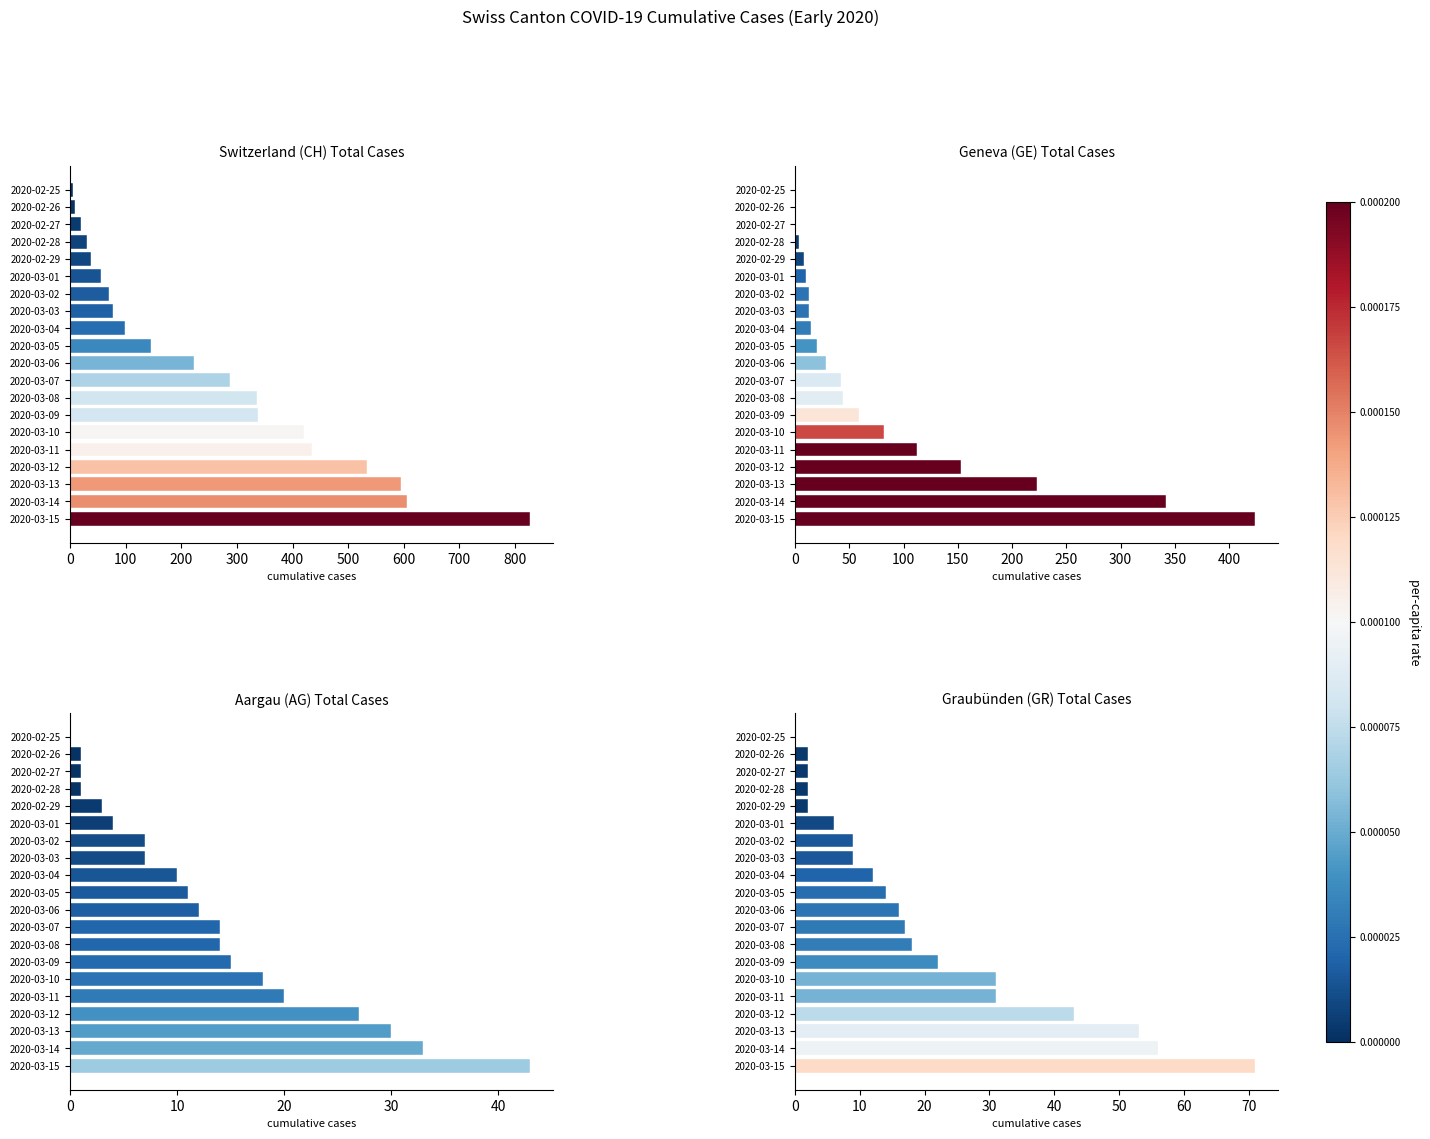

Is the value of CH at 2020-02-29 greater than the value of AG at 2020-03-15?

No